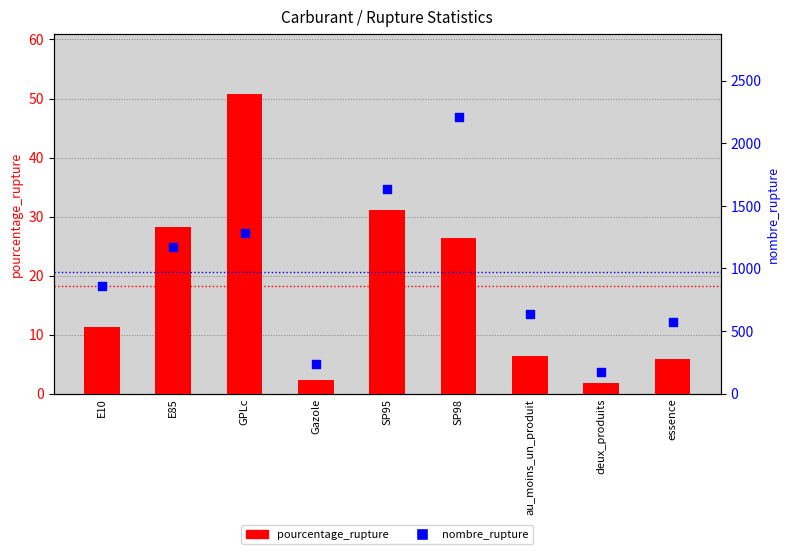

Which series reaches the minimum Y coordinate?

pourcentage_rupture